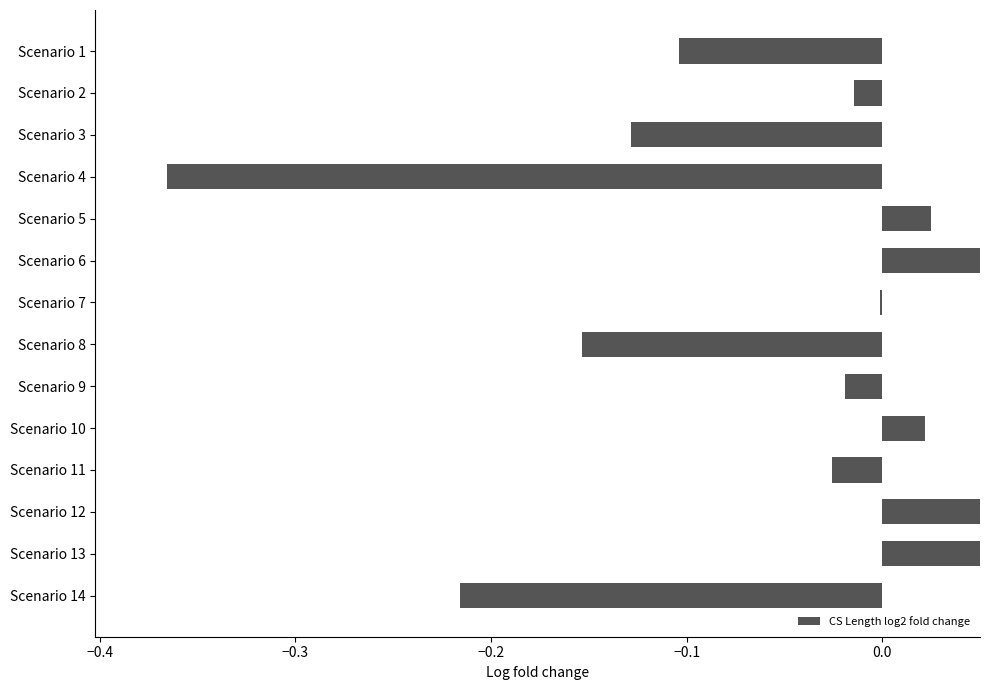

What is the minimum value shown in the chart?

-0.4